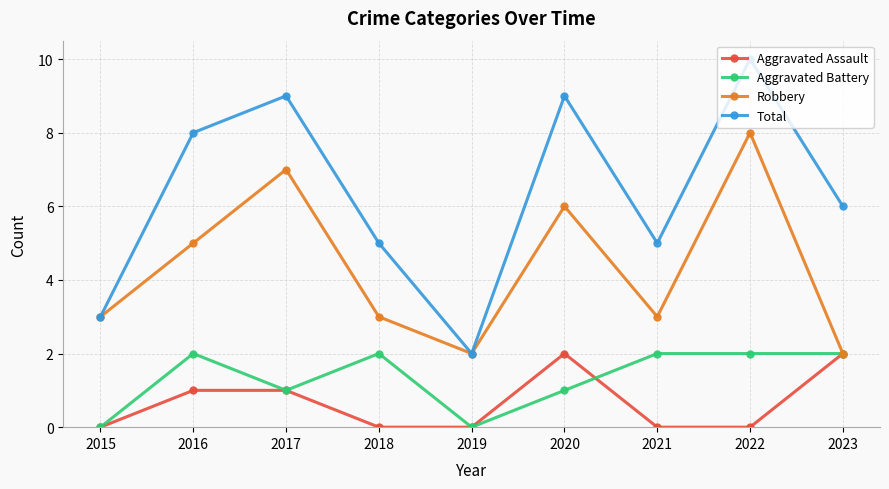

True or false: Aggravated Battery and Total cross at least once.

False